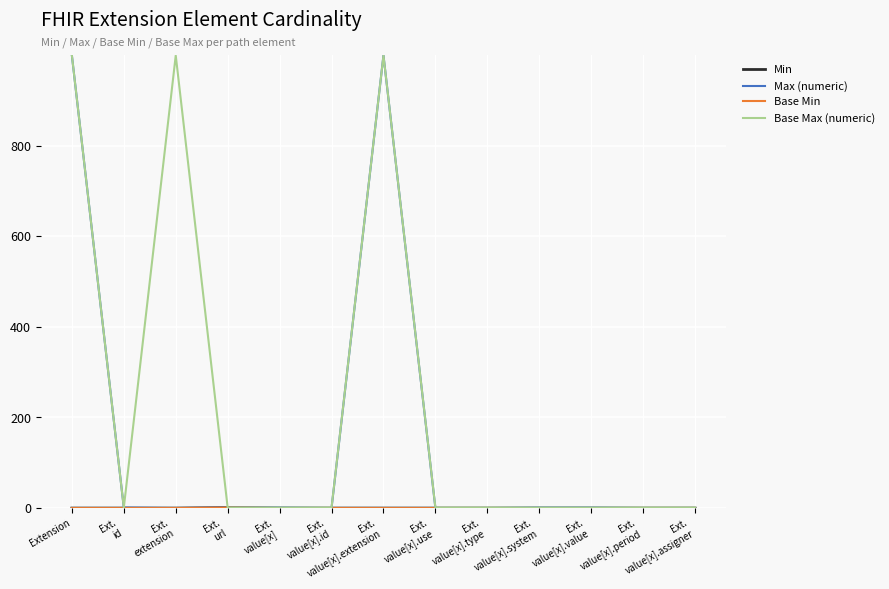

True or false: Max (numeric) and Base Min cross at least once.

False